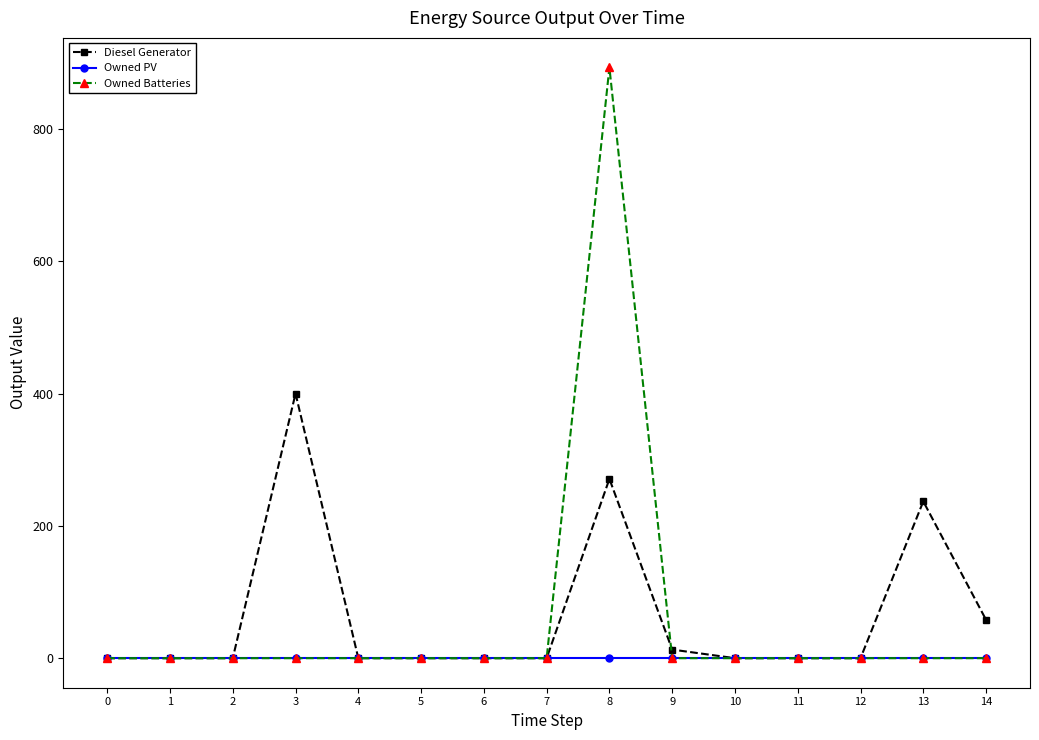

Is the value of Owned PV at 3 greater than the value of Diesel Generator at 13?

No